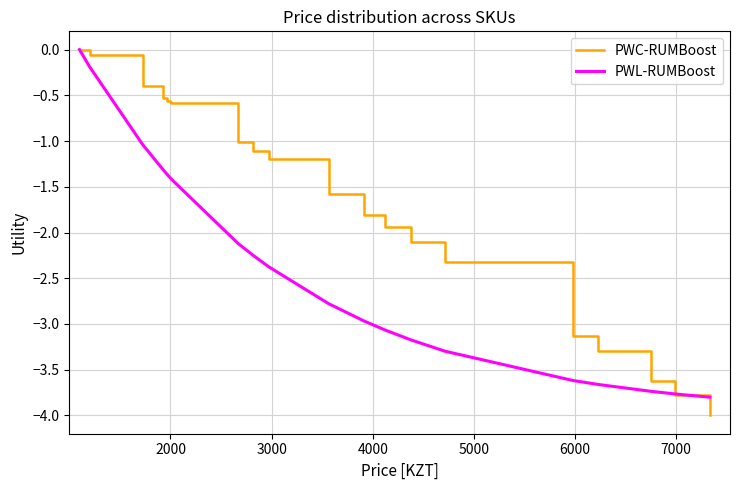

What is the difference between the maximum and minimum values in the PWL-RUMBoost series?

3.8